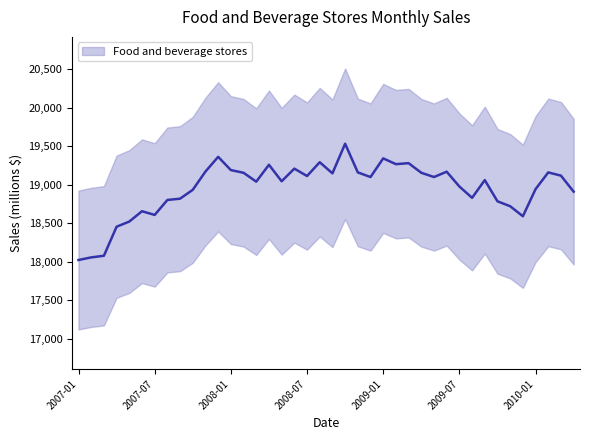

Which category has the highest value across all series?

2008-10